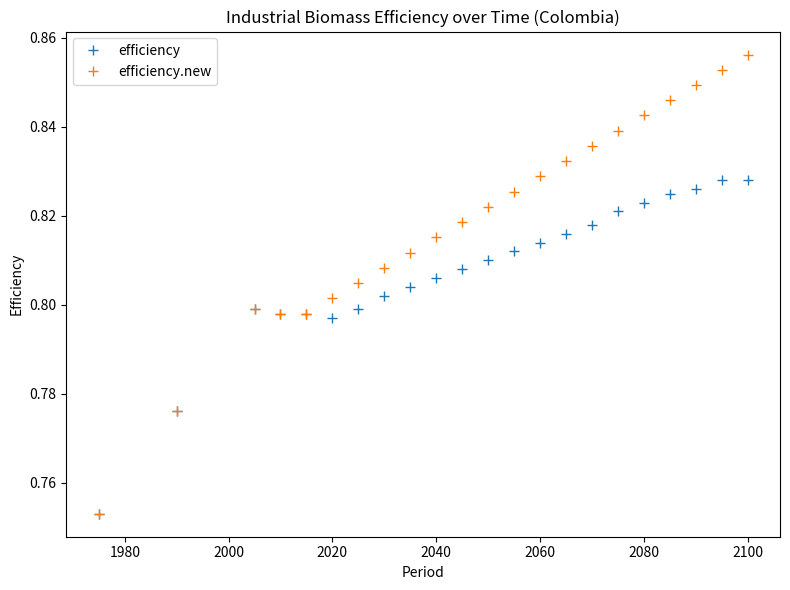

Rank the series by their average value, from lowest to highest.

efficiency, efficiency.new